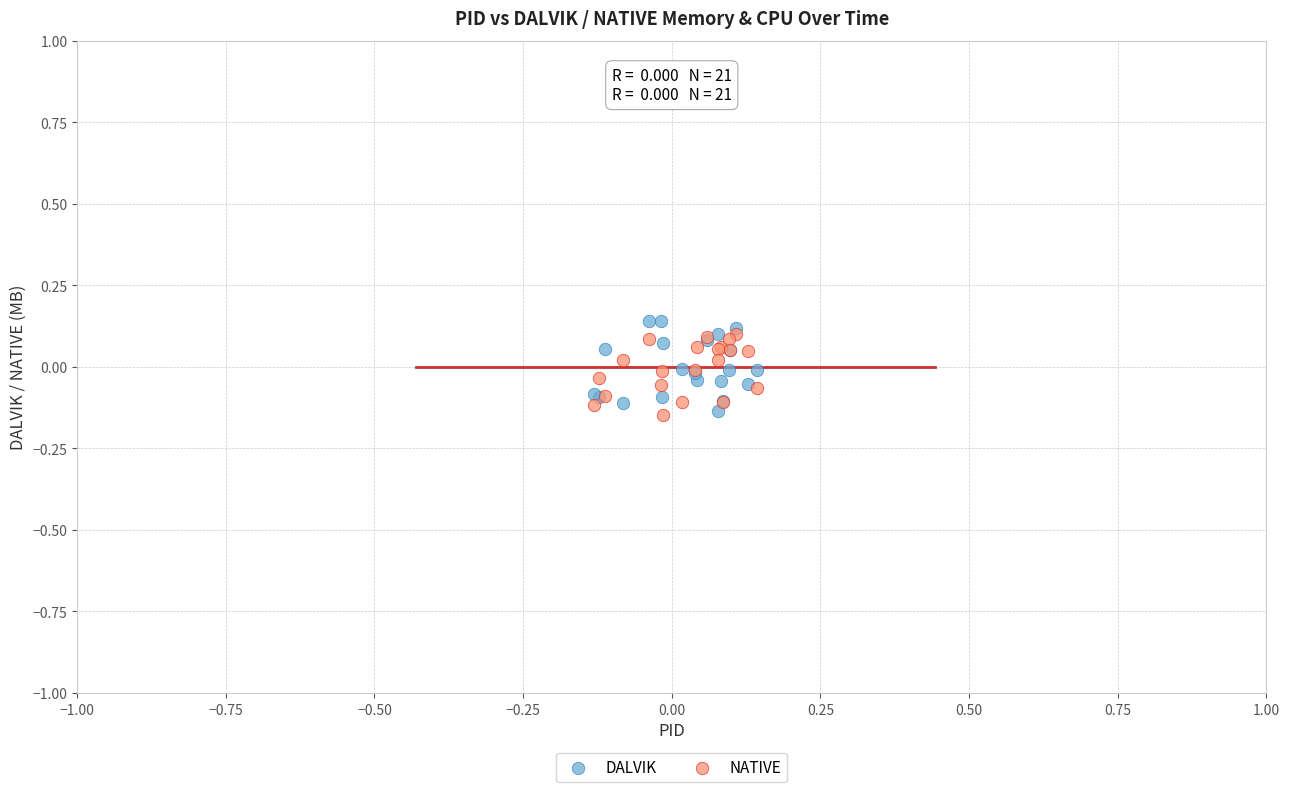

What are all the series names shown in the legend?

DALVIK, NATIVE